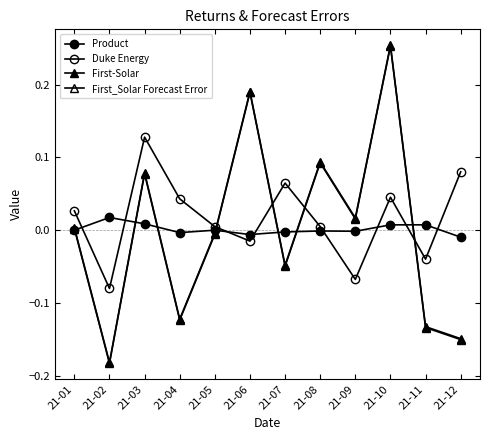

True or false: Product has more than 2 points higher than both neighbors.

True